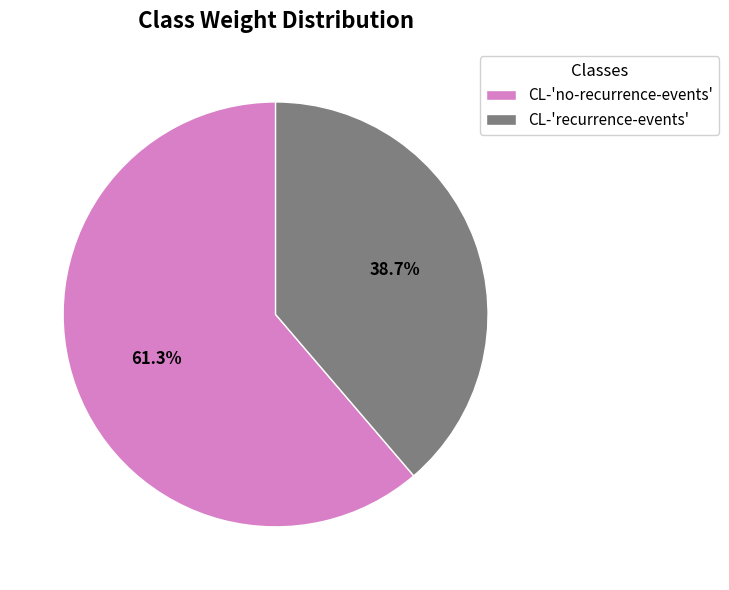

Between CL-'recurrence-events' and CL-'no-recurrence-events', which is larger?

CL-'no-recurrence-events'